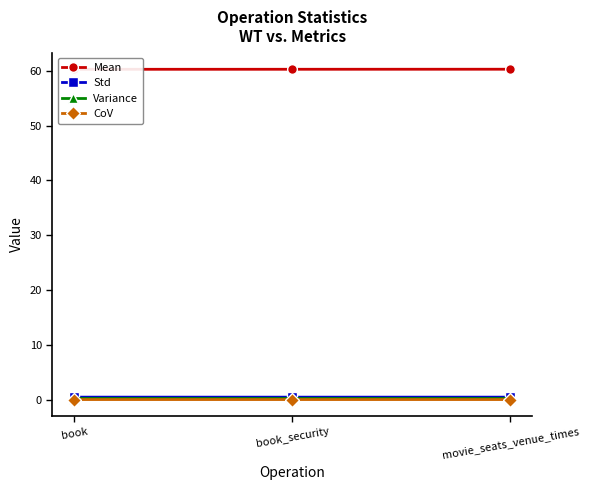

Reading right to left, what are all the values shown in this chart?

Mean: movie_seats_venue_times=60.3	book_security=60.3	book=60.3
Std: movie_seats_venue_times=0.4	book_security=0.4	book=0.4
Variance: movie_seats_venue_times=0.2	book_security=0.2	book=0.2
CoV: movie_seats_venue_times=0.0	book_security=0.0	book=0.0